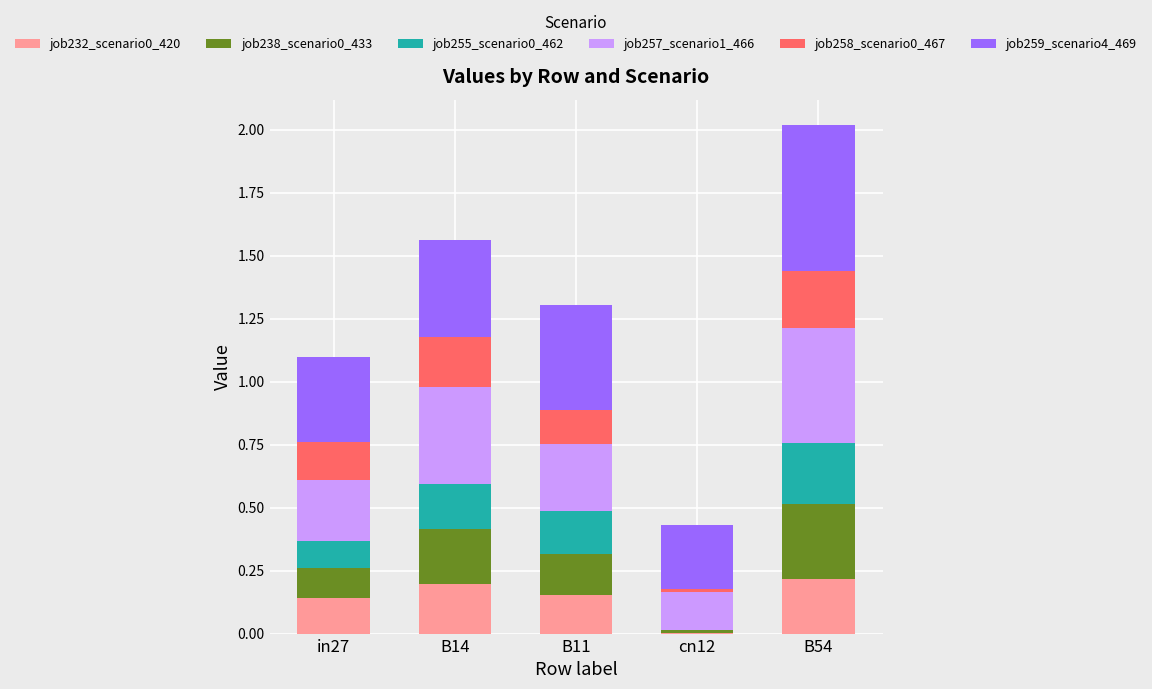

Are the bars grouped side by side (vs. stacked)?

No